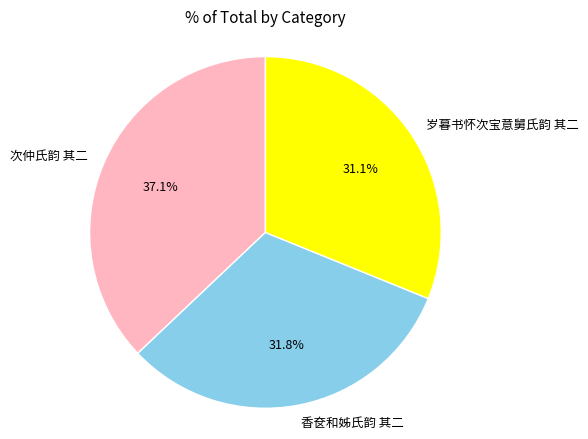

What percentage is the 岁暮书怀次宝意舅氏韵 其二 slice, to the nearest percent?

31%